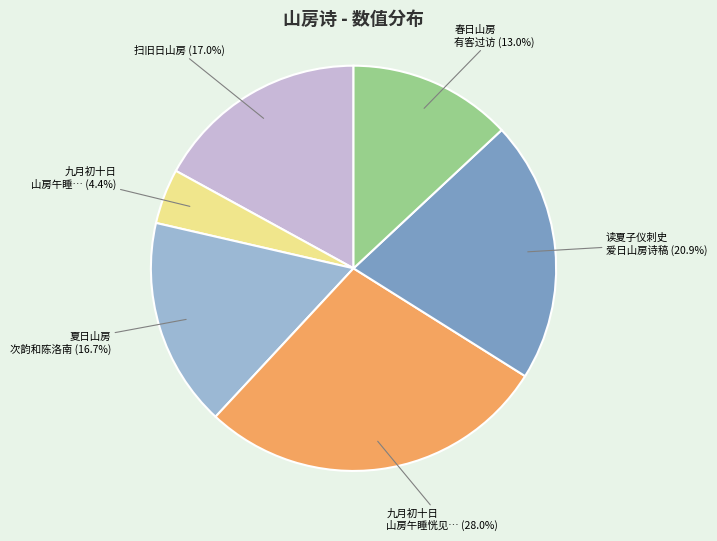

Does any single category account for the majority?

No